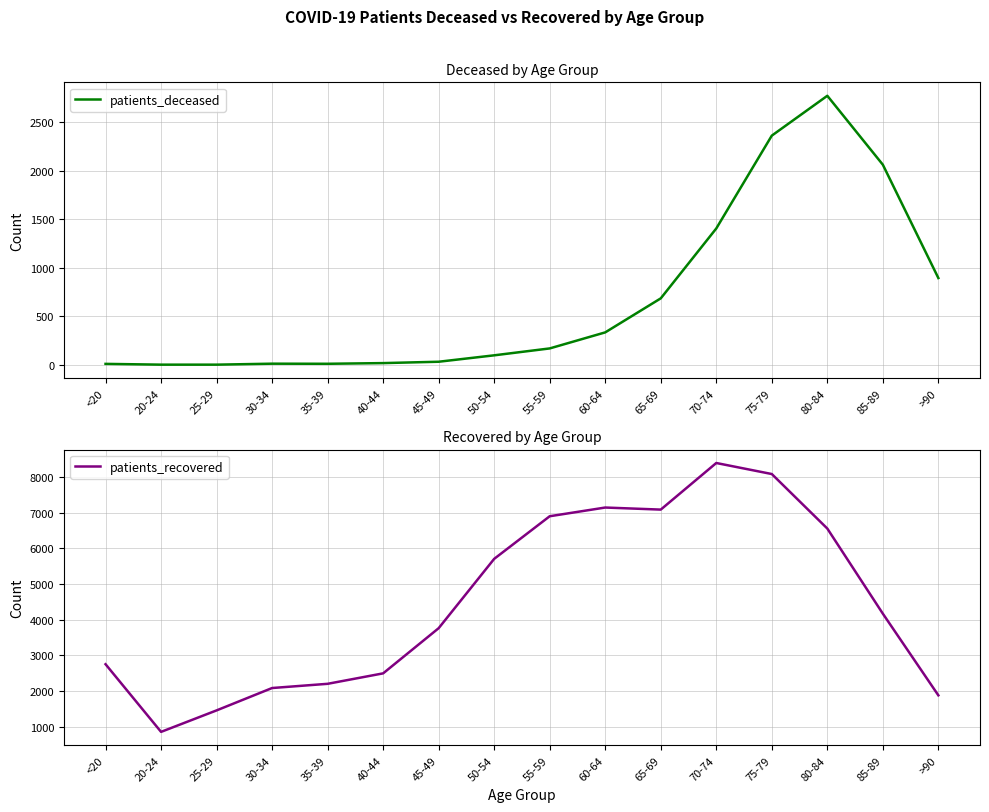

How many interior local valleys does the patients_deceased series have?

1